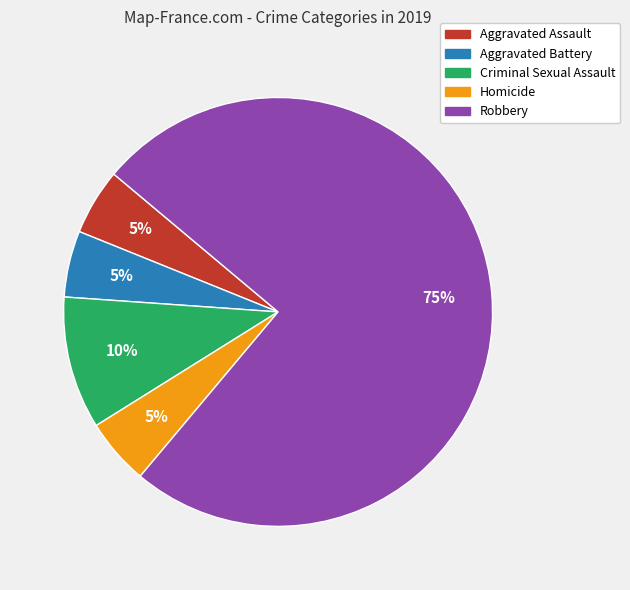

Combined, do Robbery and Aggravated Battery account for over 50%?

Yes